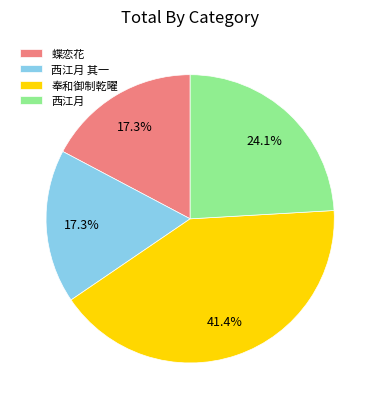

Approximately how many times larger is the value at 西江月 compared to 奉和御制乾曜?

0.6